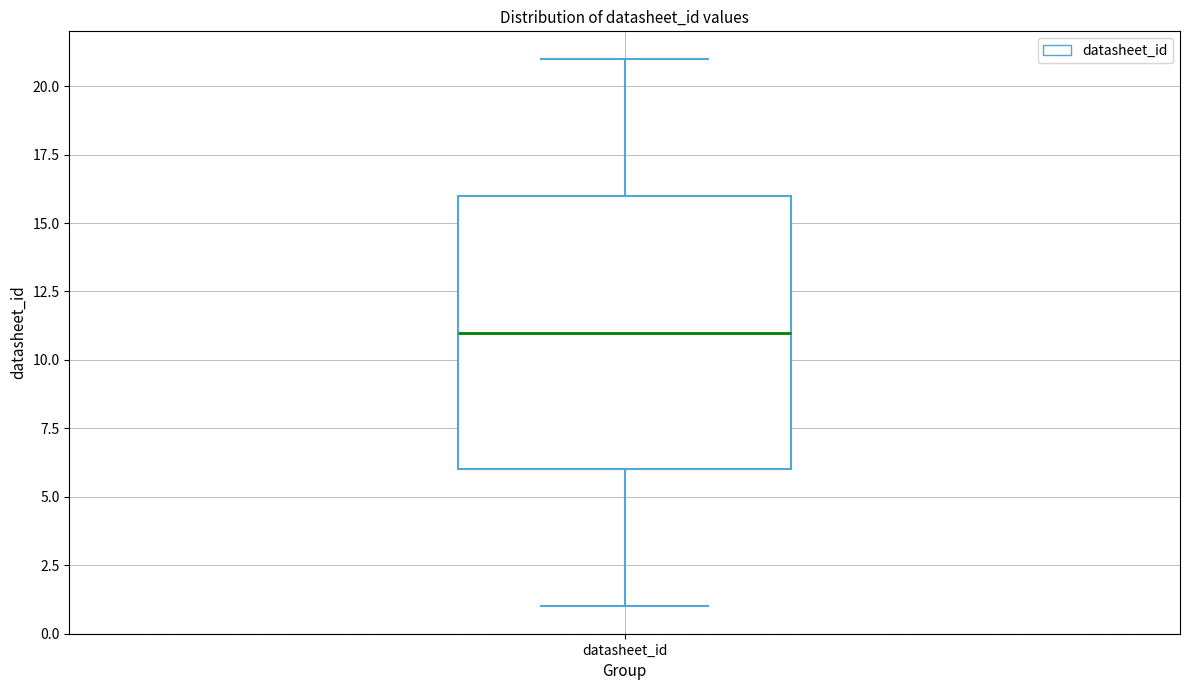

Where does the lower whisker of the box for datasheet_id end on the y-axis? The values are not printed on the chart, so give them approximately, as read against the axis.

1